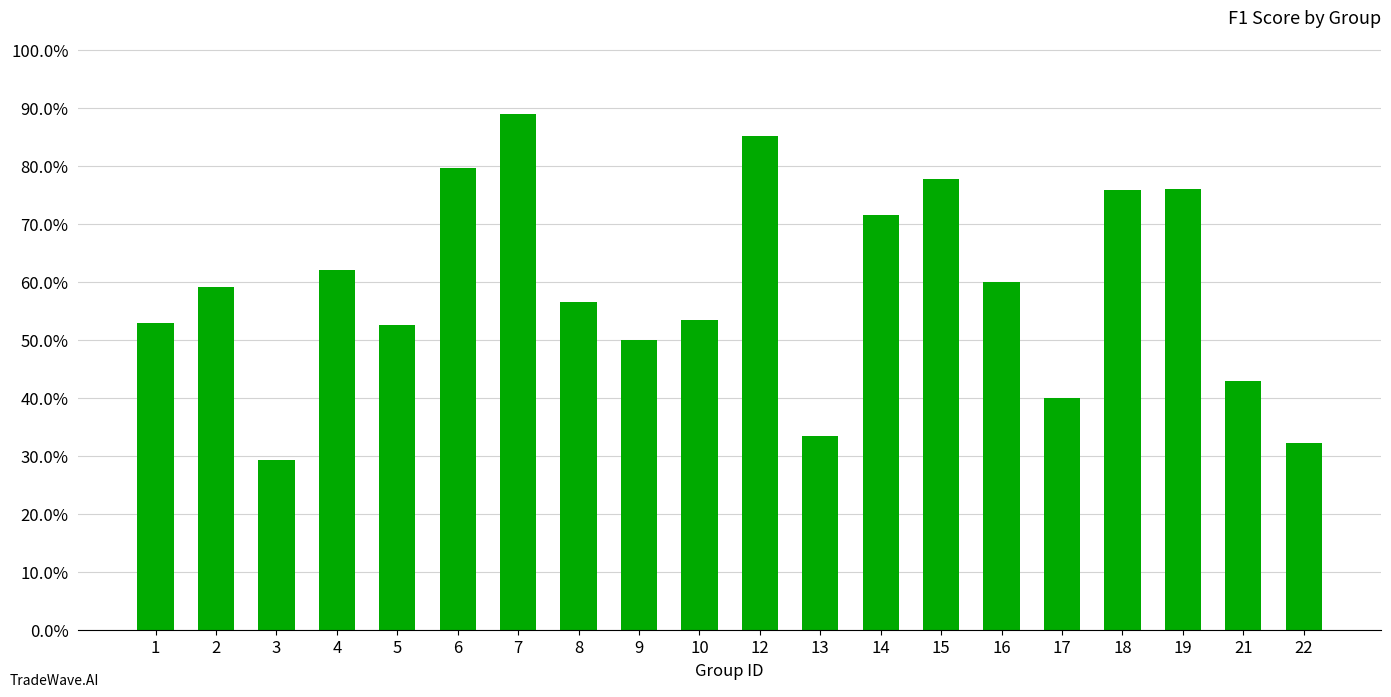

Does the chart contain any negative values?

No